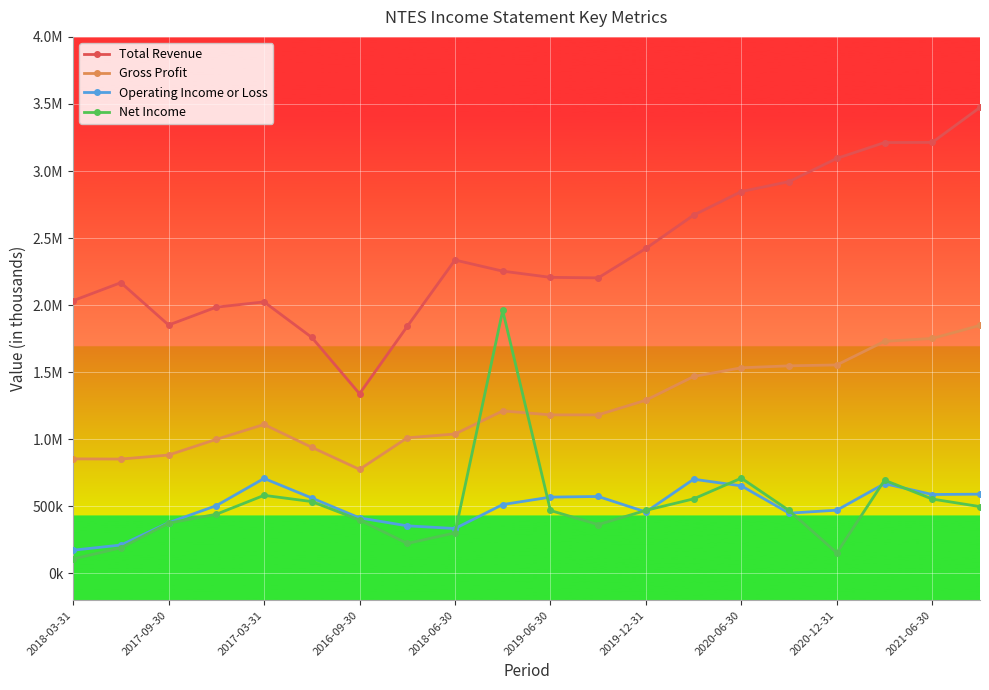

Reading left to right, what are all the values shown in this chart?

Total Revenue: 2033500	2167900	1851800	1985100	2024400	1759600	1339600	1841900	2336400	2253600	2207400	2203400	2422800	2671300	2847000	2921100	3093900	3212200	3213300	3474200
Gross Profit: 854200	852600	882700	999800	1110600	940000	775700	1011100	1039500	1211900	1182000	1182200	1291500	1468200	1533100	1547700	1554300	1730400	1751800	1849100
Operating Income or Loss: 173200	211700	378400	505400	708200	562300	414000	354900	334800	513500	569000	573700	458300	702400	652800	449300	471500	669400	588400	591000
Net Income: 107900	190800	375100	441100	582200	535600	398500	223400	302200	1960200	469200	363900	470200	555900	710400	469400	152800	695000	554500	498100